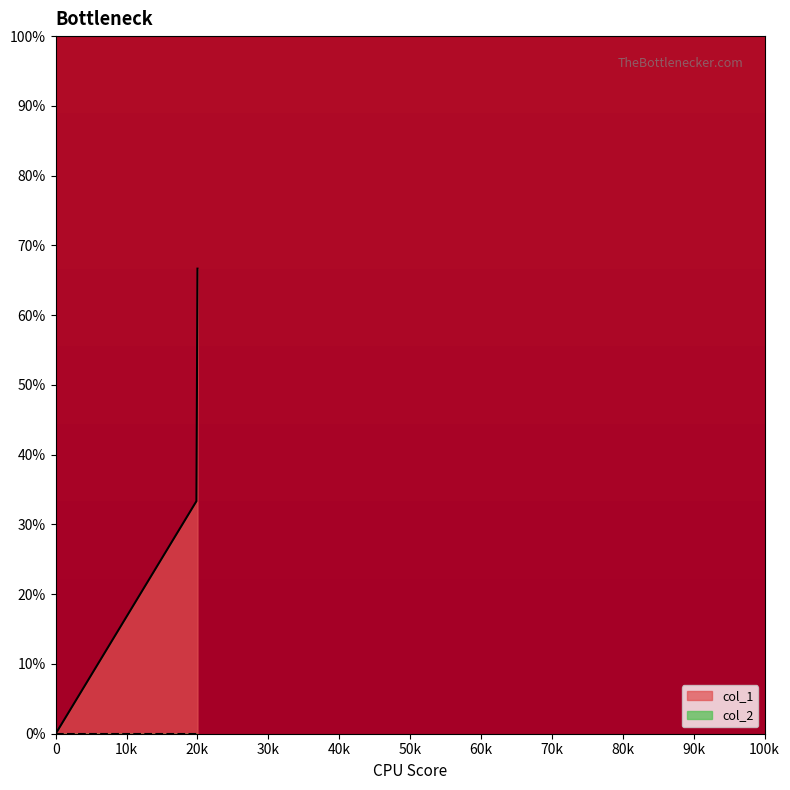

What is the average value?

1